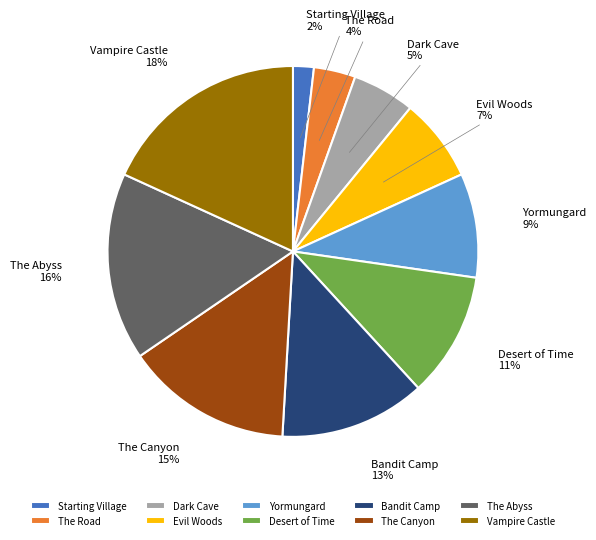

Approximately how many times larger is the value at Desert of Time compared to Vampire Castle?

0.6